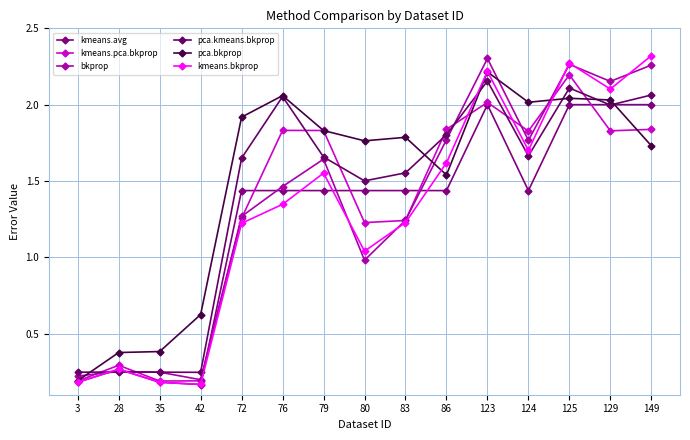

How many data points in pca.bkprop are above 1?

11